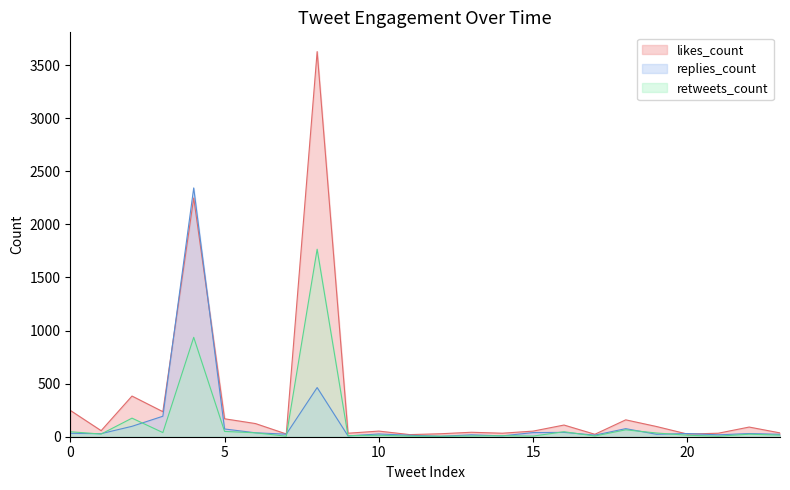

Which series has the largest total across all categories?

likes_count